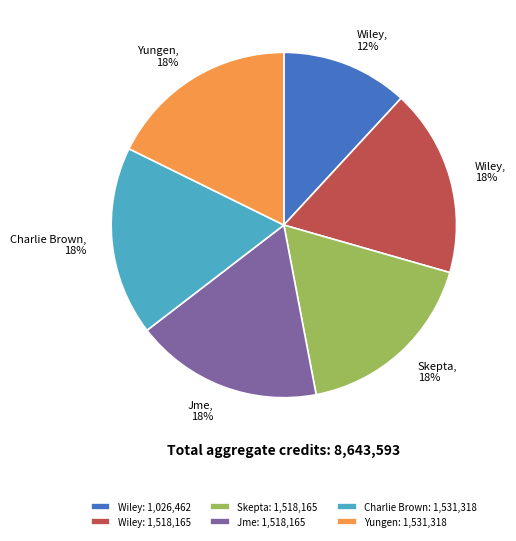

True or false: Skepta: 1,518,165 accounts for 18% of the total.

True